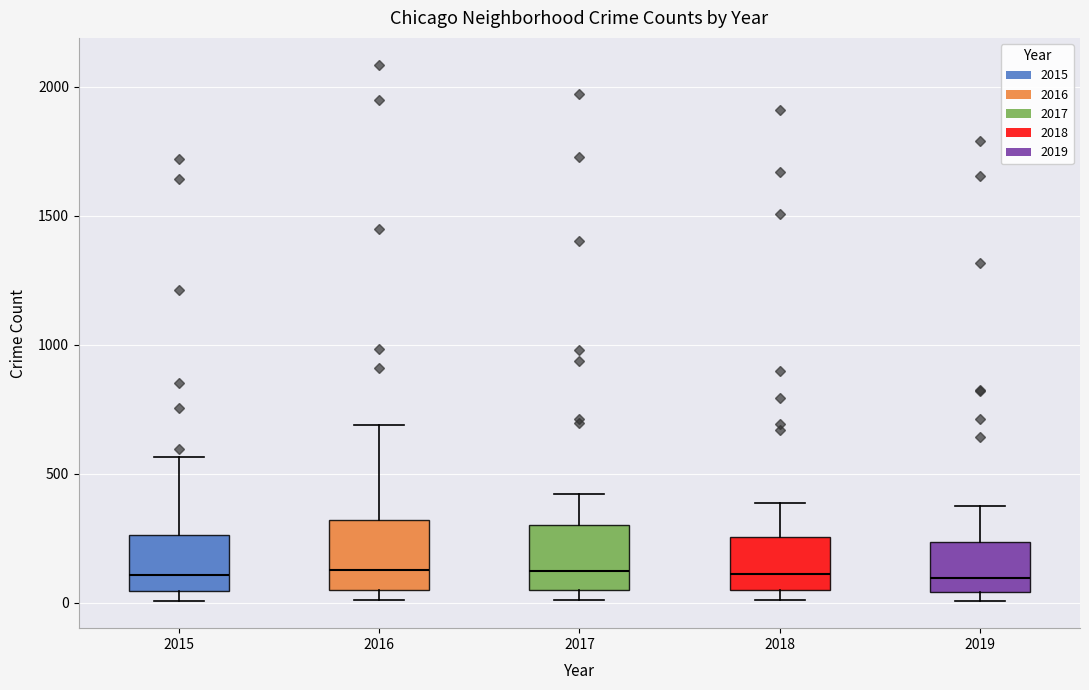

Reading left to right, transcribe this box plot: for each box, give where its median line is, the range the box spans, and where its two whiskers end, as read against the y-axis. The values are not printed on the chart, so give them approximately, as read against the axis.

2015: median 100, box 50 to 250, whiskers 0 to 550
2016: median 150, box 50 to 300, whiskers 0 to 700
2017: median 100, box 50 to 300, whiskers 0 to 400
2018: median 100, box 50 to 250, whiskers 0 to 400
2019: median 100, box 50 to 250, whiskers 0 to 400